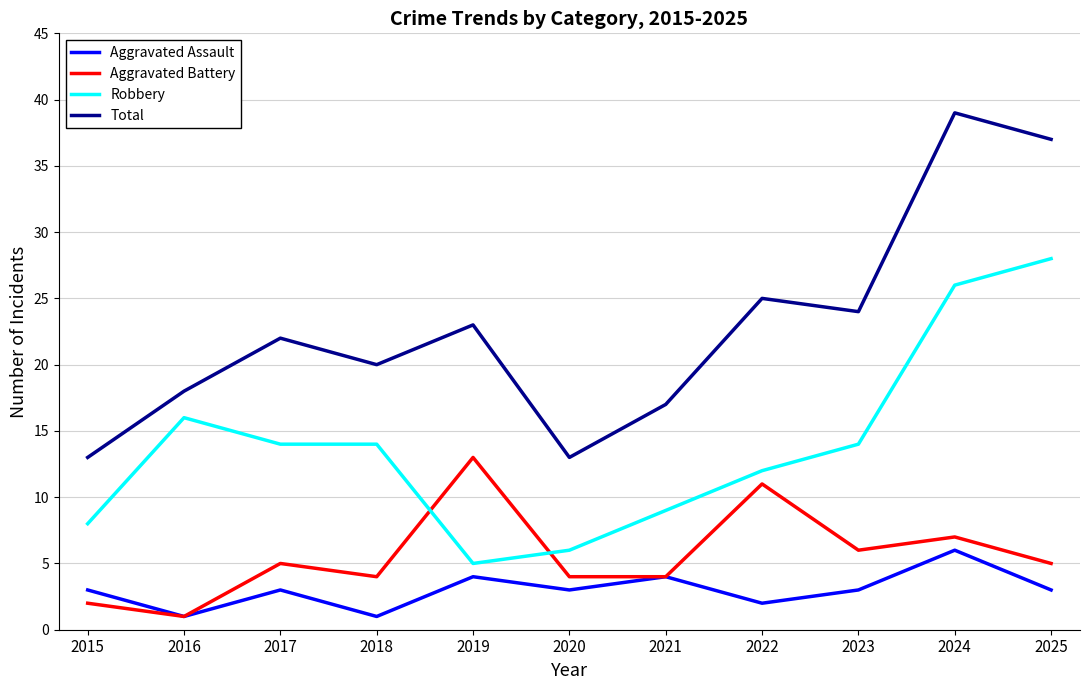

True or false: Robbery has a value of 16 at 2021.

False